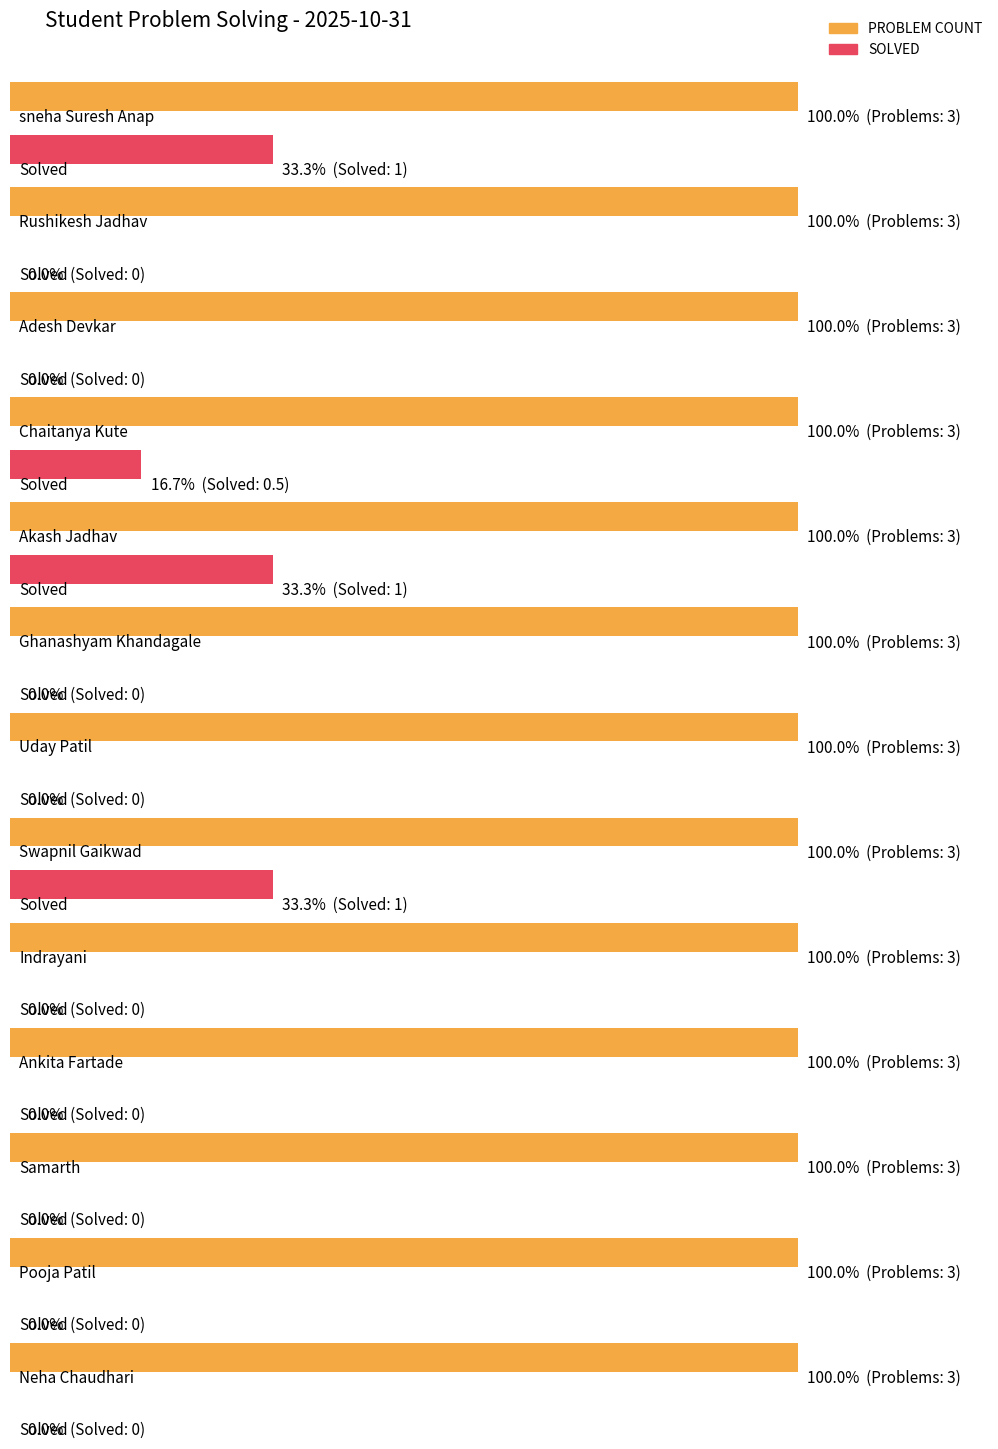

What is the sum of all SOLVED values?

3.5